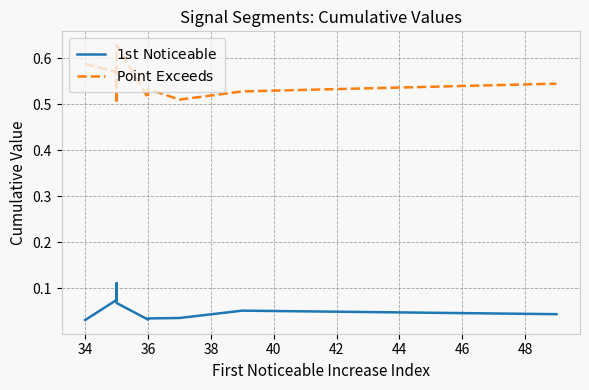

True or false: $\mathrm{Point\ Exceeds}$ has more than 2 points higher than both neighbors.

False